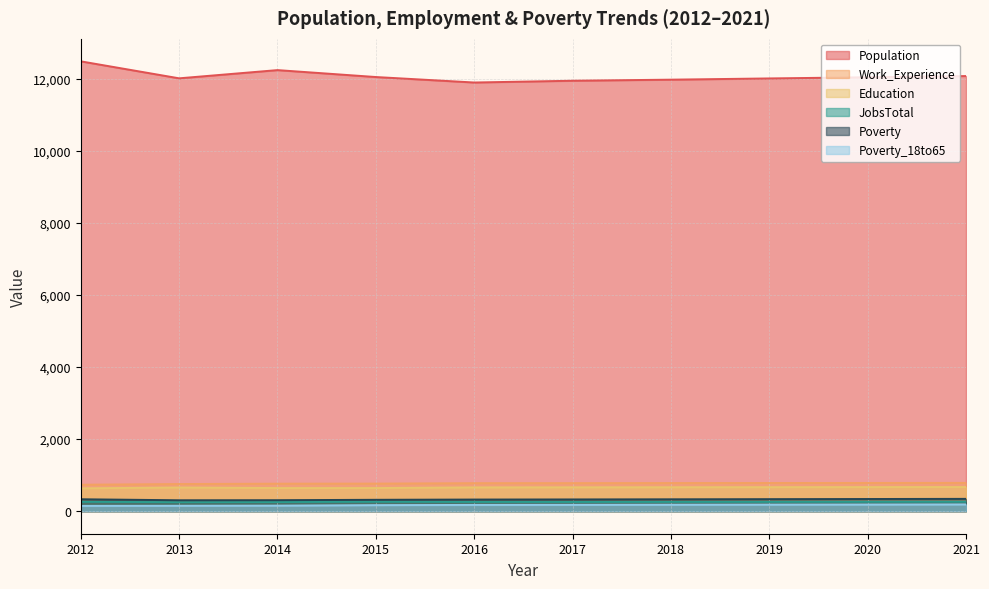

True or false: JobsTotal and Poverty_18to65 intersect in this chart.

False